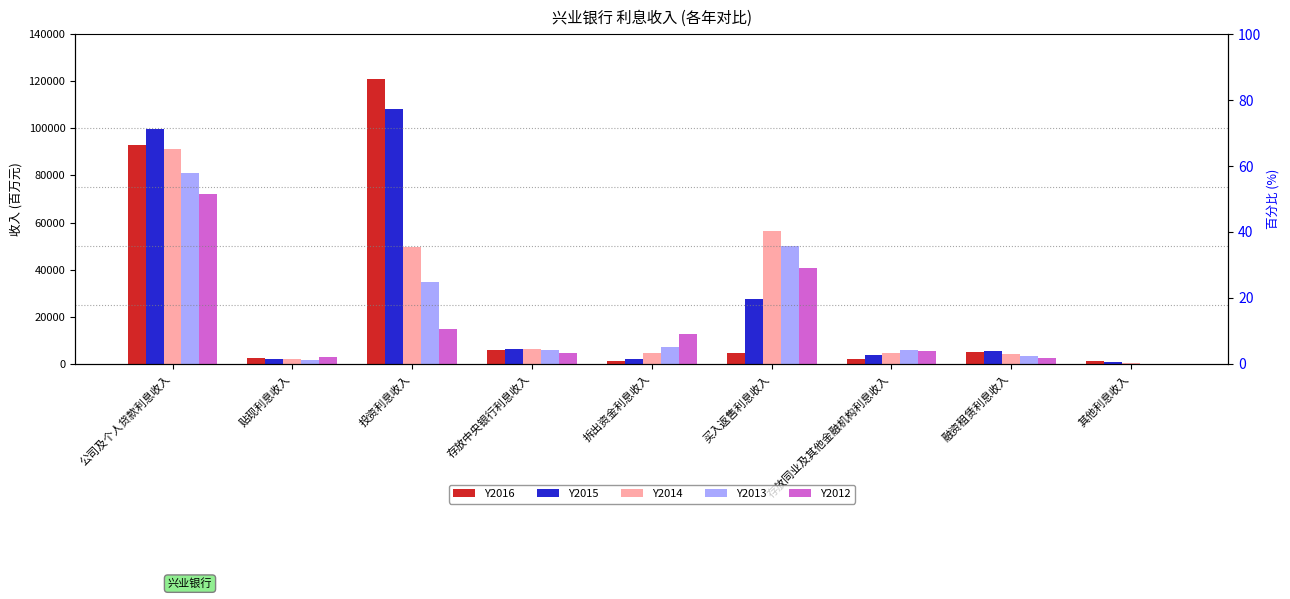

What are all the series names shown in the legend?

Y2016, Y2015, Y2014, Y2013, Y2012